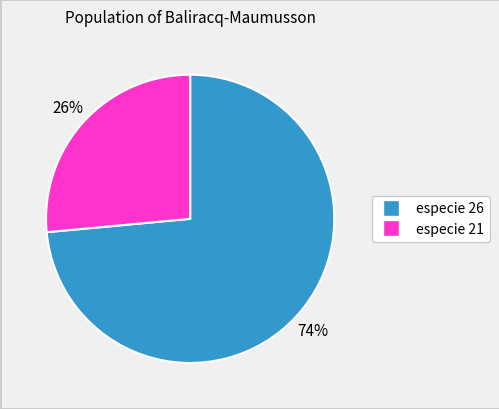

To the nearest percent, what is the average slice percentage?

50%